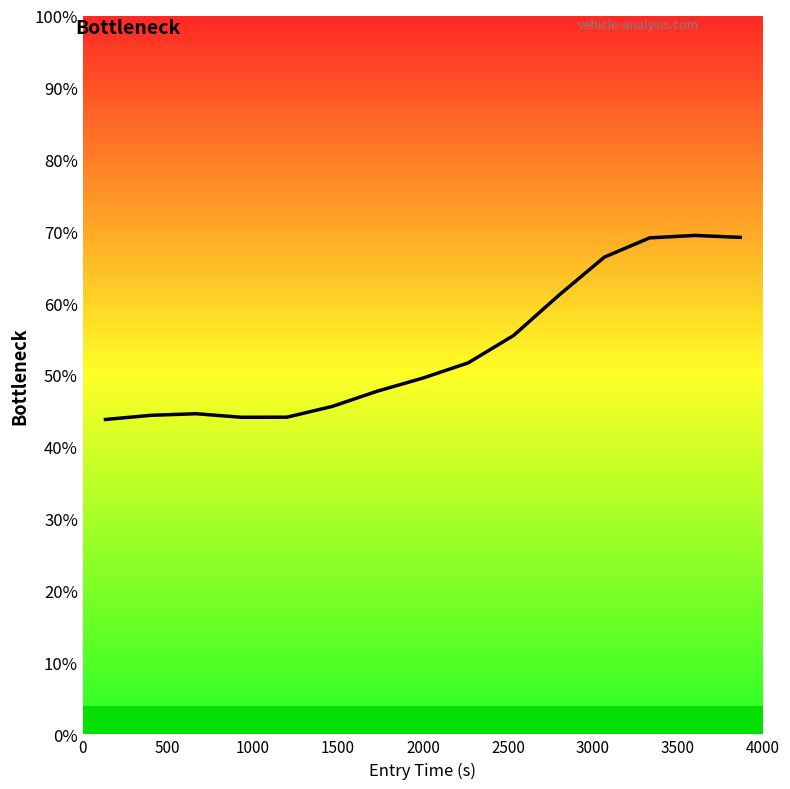

What is the maximum value shown in the chart?

69.4